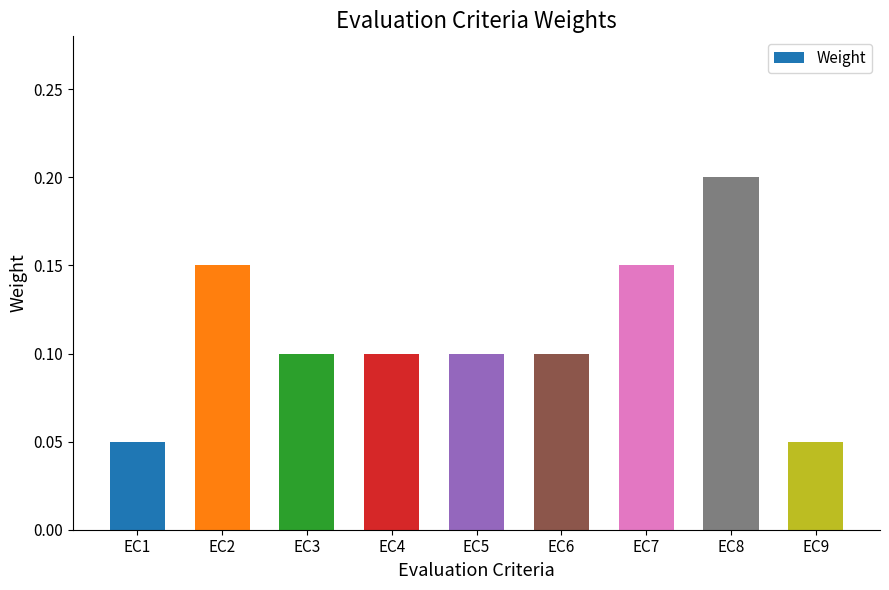

At which category does the chart reach its peak across all series?

EC8